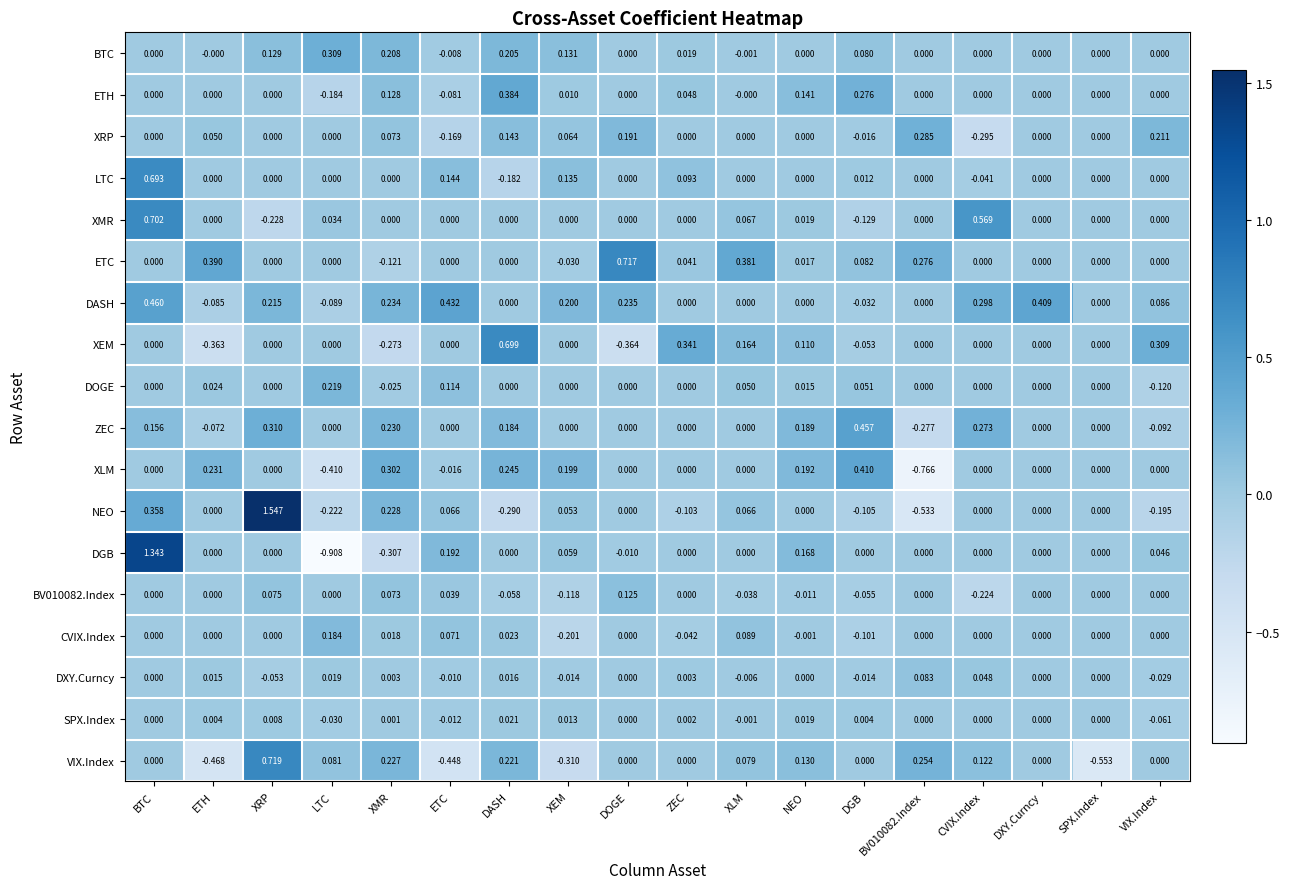

Which series has the largest total across all categories?

DASH